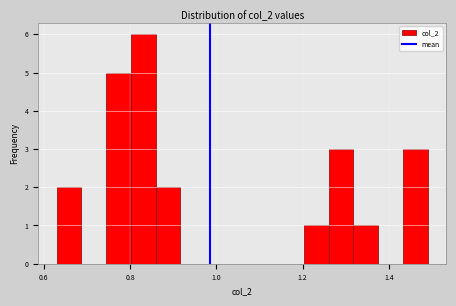

Around what value on the x-axis is the tallest bar? Give the approximate position of its centre, as read against the axis.

0.84